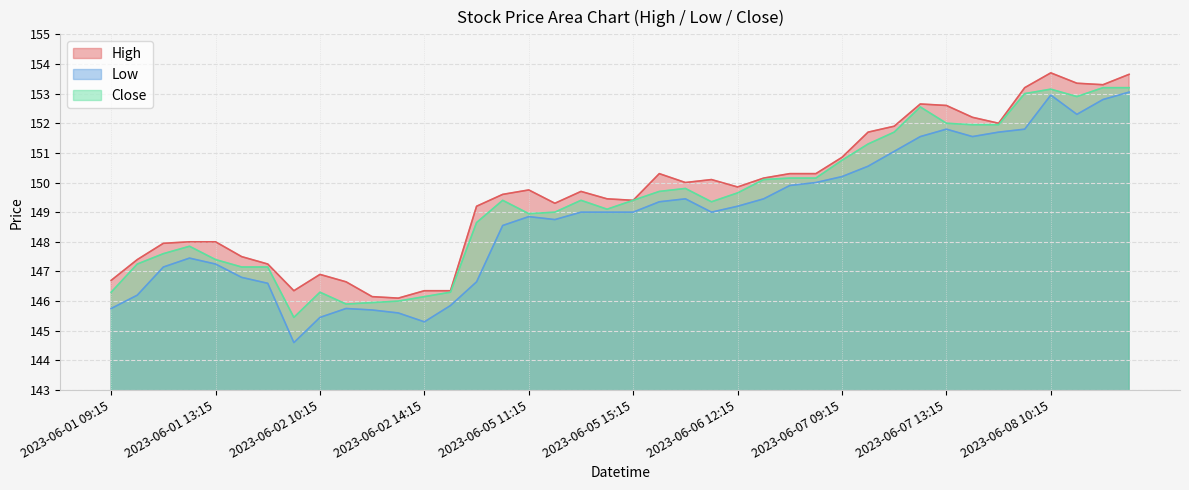

How many lines are shown in the chart?

3